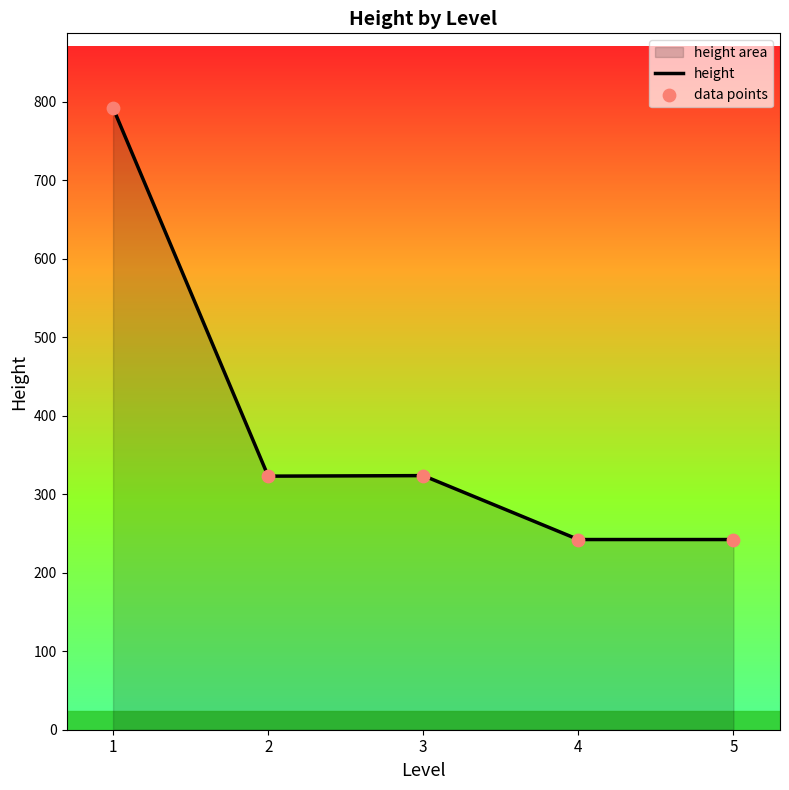

Is the value of height at 2 greater than the value of data points at 2?

No